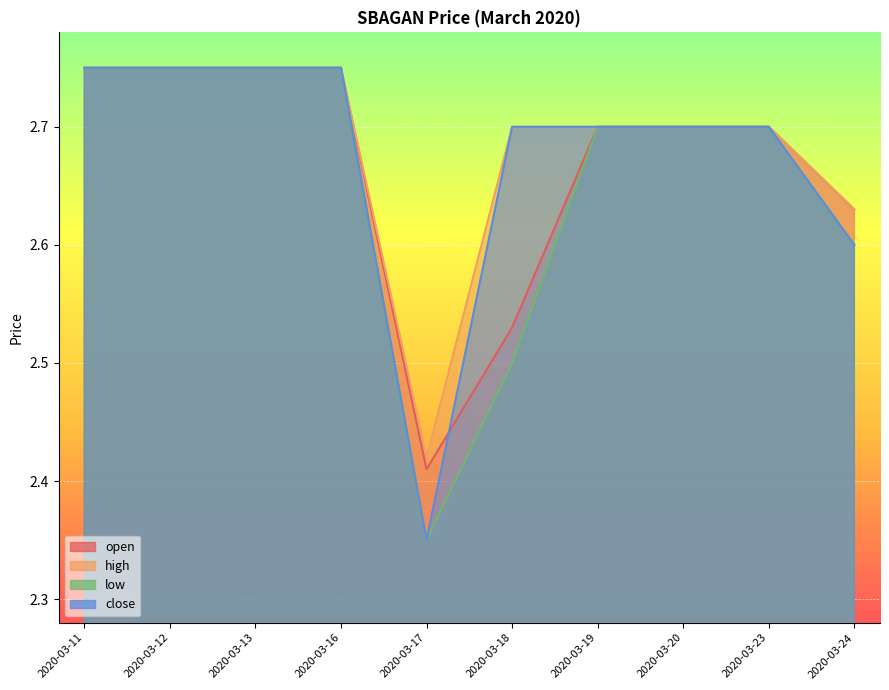

Which series has the widest spread of values?

low